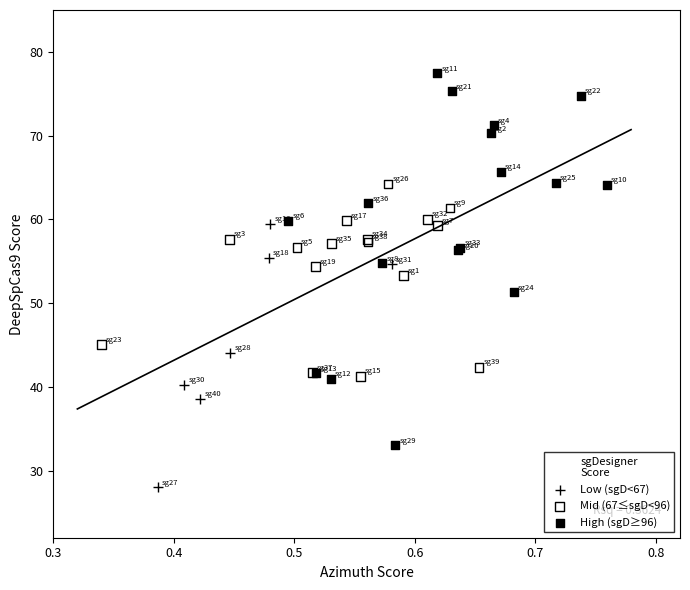

Which series contains the highest Y value?

High (sgD≥96)